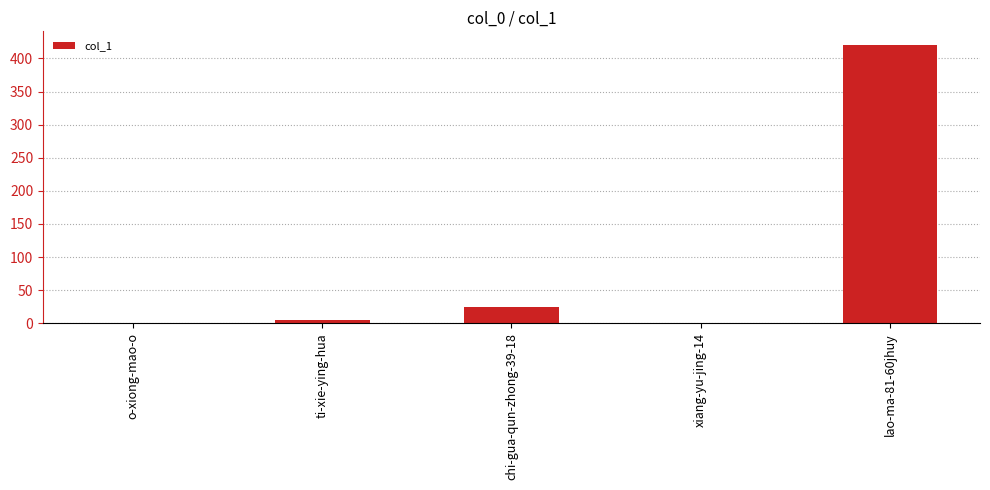

Reading left to right, extract all data points from this chart.

o-xiong-mao-o=1	ti-xie-ying-hua=5	chi-gua-qun-zhong-39-18=24	xiang-yu-jing-14=1	lao-ma-81-60jhuy=420